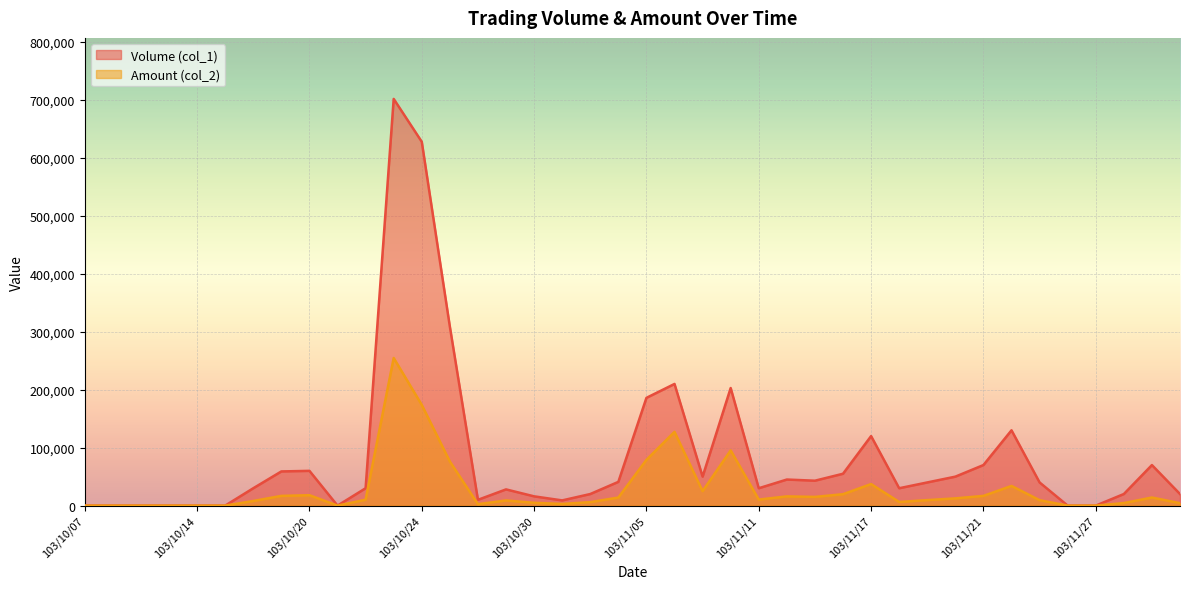

Reading left to right, extract all data points from this chart.

Volume (col_1): 0	0	0	0	0	0	30000	59000	60000	0	30000	702000	628000	309000	10000	28000	16000	9000	20000	41000	186000	210000	50000	203000	30000	45000	43000	55000	120000	30000	40000	50000	70000	130000	40000	0	0	20000	70000	20000
Amount (col_2): 0	0	0	0	0	0	8000	16810	18000	0	10200	254810	173820	76120	2500	8930	4860	2880	6000	13950	79000	127300	25000	95320	10420	15950	15040	19700	37200	6300	9500	12500	16800	34000	9400	0	0	4400	14000	4200